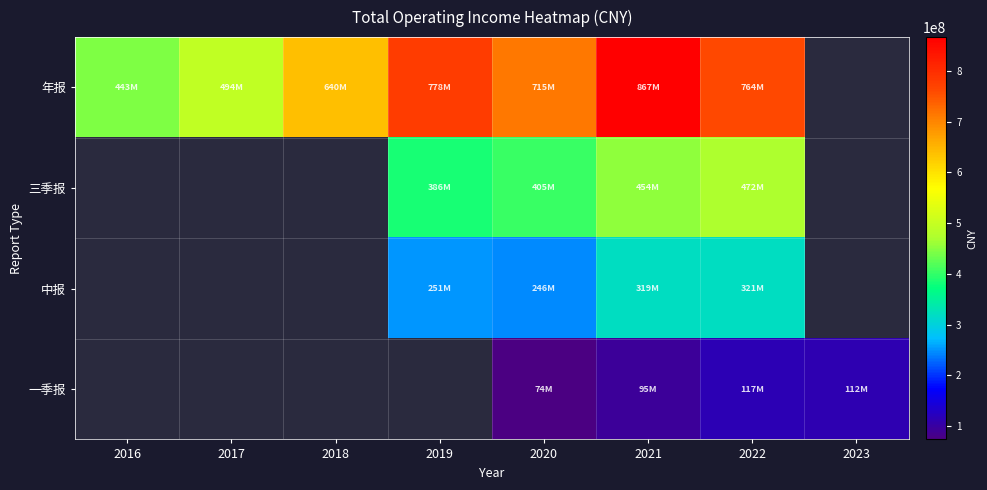

What is the difference between the second highest and minimum values in the 中报 series?

75198197.2